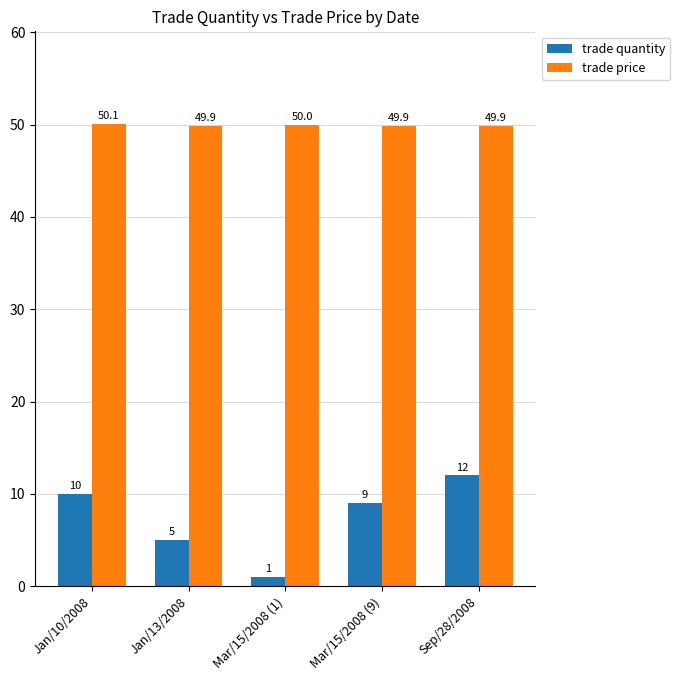

True or false: trade quantity has a value of 5.0 at Jan/13/2008.

True